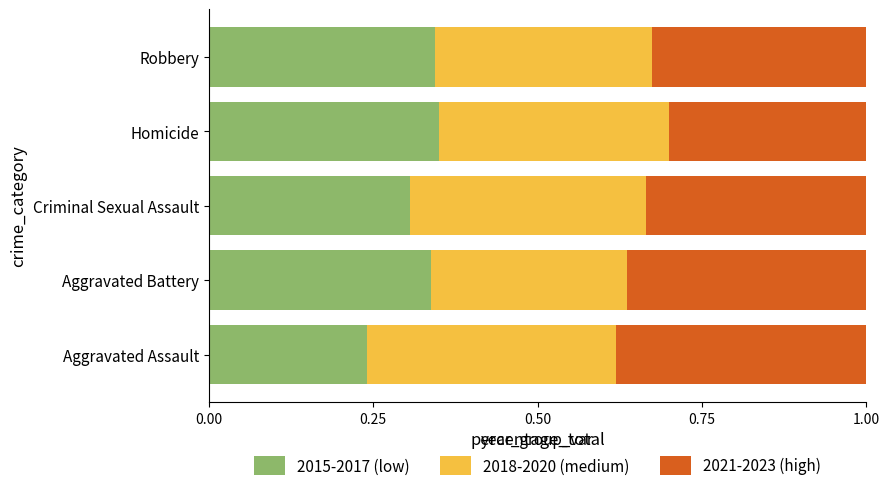

What is the total value across all series at Aggravated Assault?

1.0